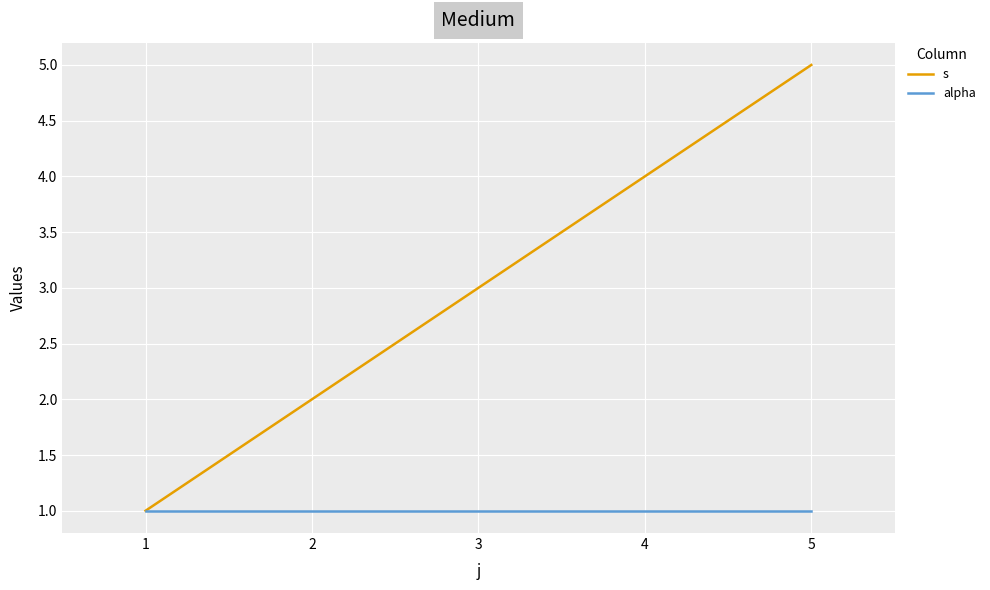

Which series has the widest spread of values?

s